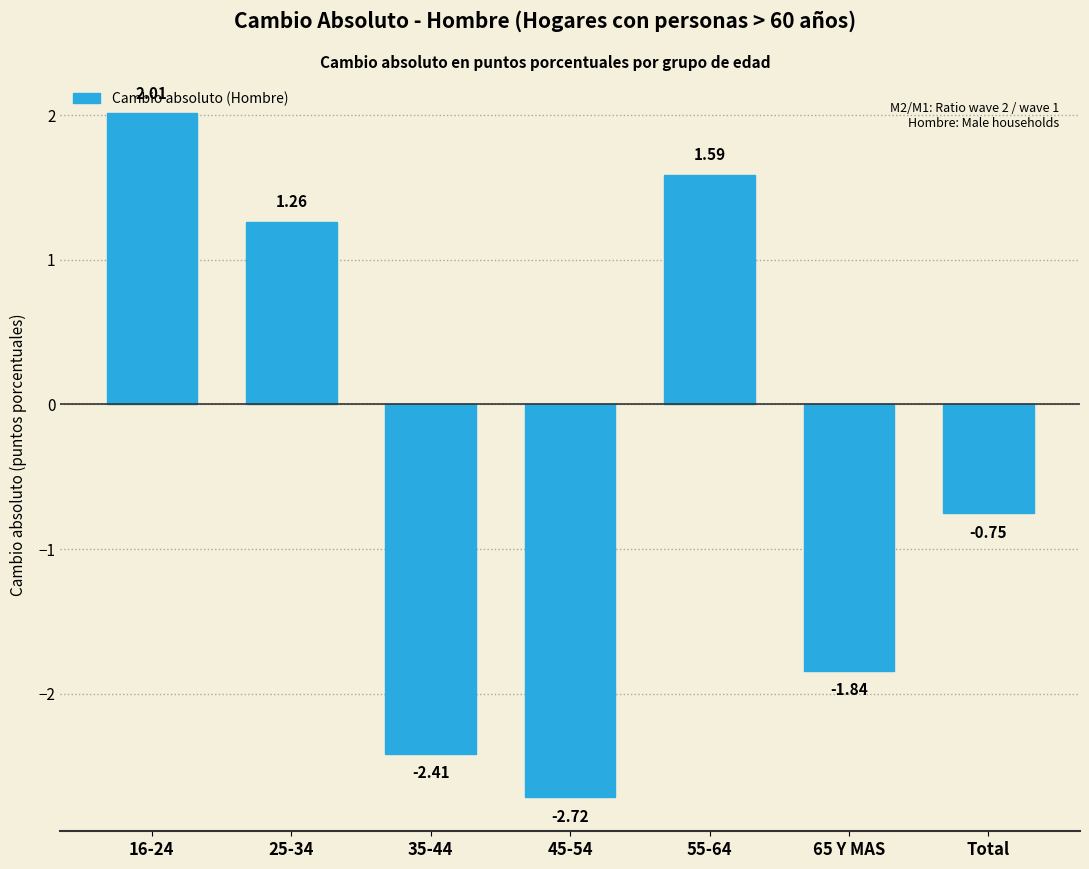

Where is the data nearest to the value 0?

Total